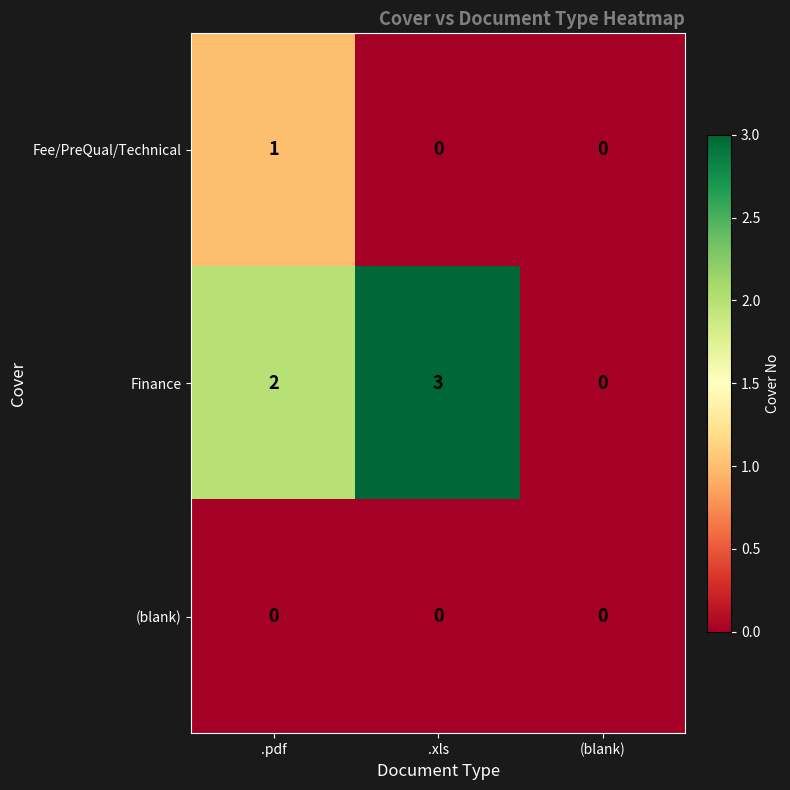

How many Fee/PreQual/Technical values are between 0 and 1?

3